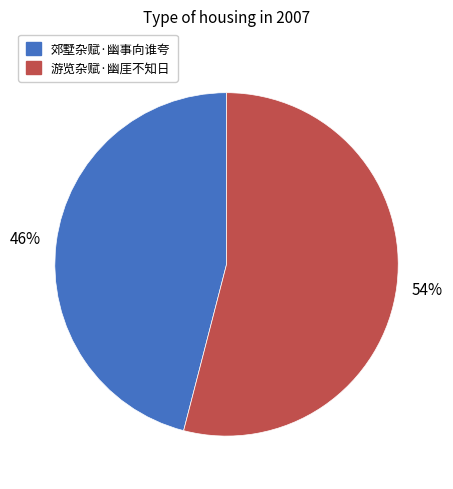

What is the ratio of the value at 游览杂赋·幽厓不知日 to the value at 郊墅杂赋·幽事向谁夸?

1.2